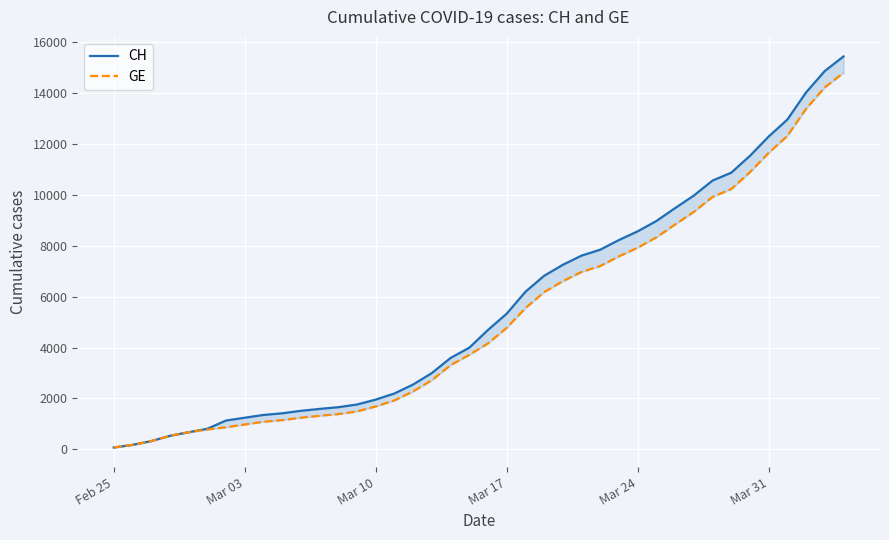

Does the chart display data point markers on the line(s)?

No